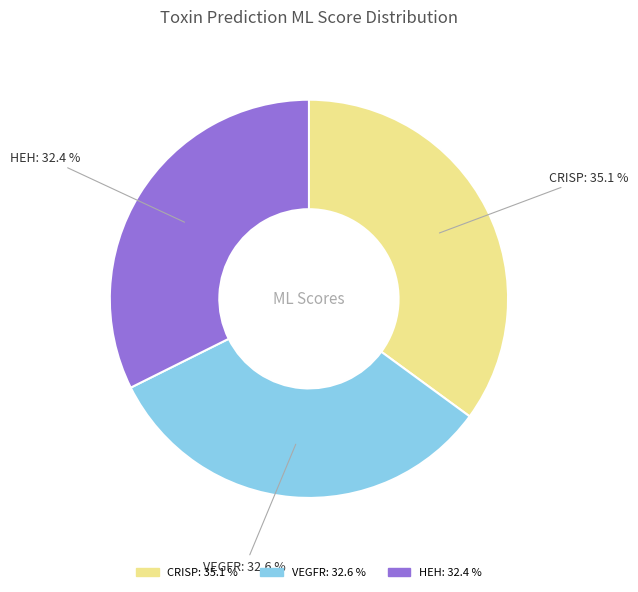

True or false: CRISP accounts for 20% of the total.

False